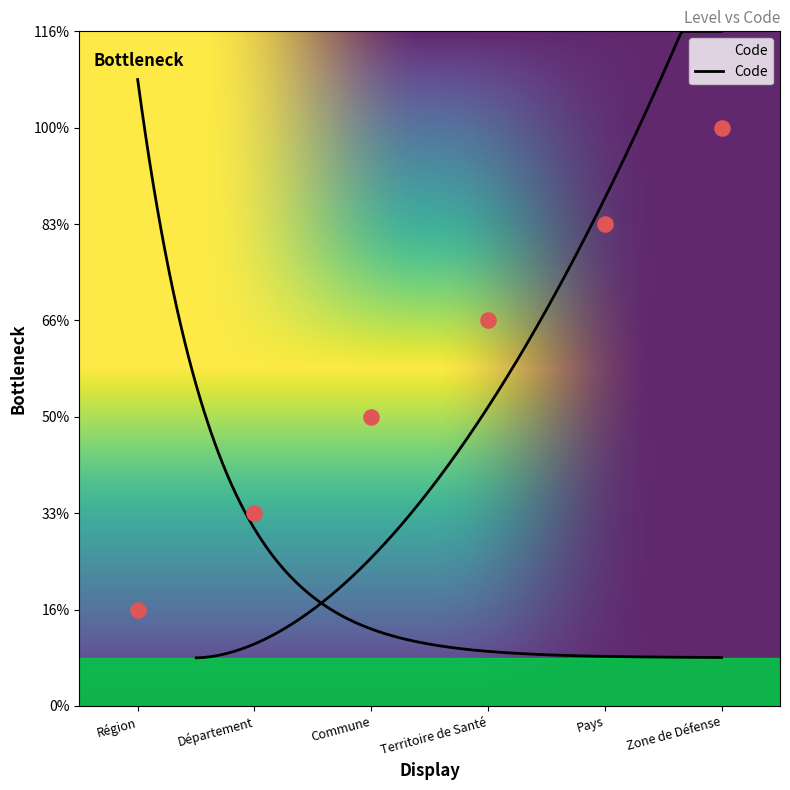

Approximately how many times larger is the value at Département compared to Territoire de Santé?

0.5